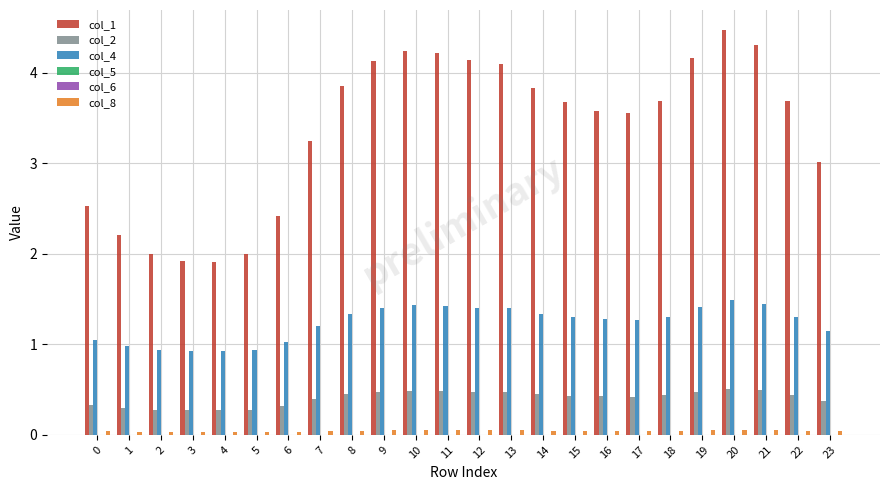

True or false: col_4 has a value of 0.5 at 14.

False